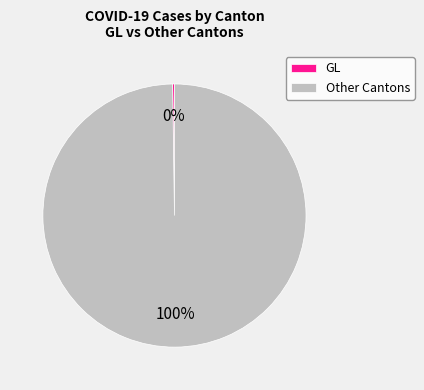

Is there any slice that represents more than half of the pie?

Yes